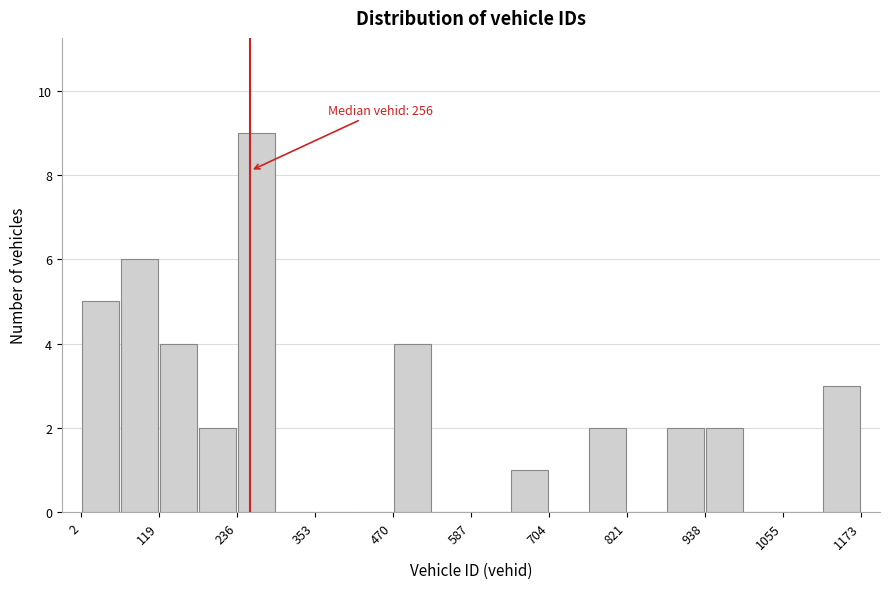

Read against the x-axis, roughly where is the centre of the tallest bar?

260